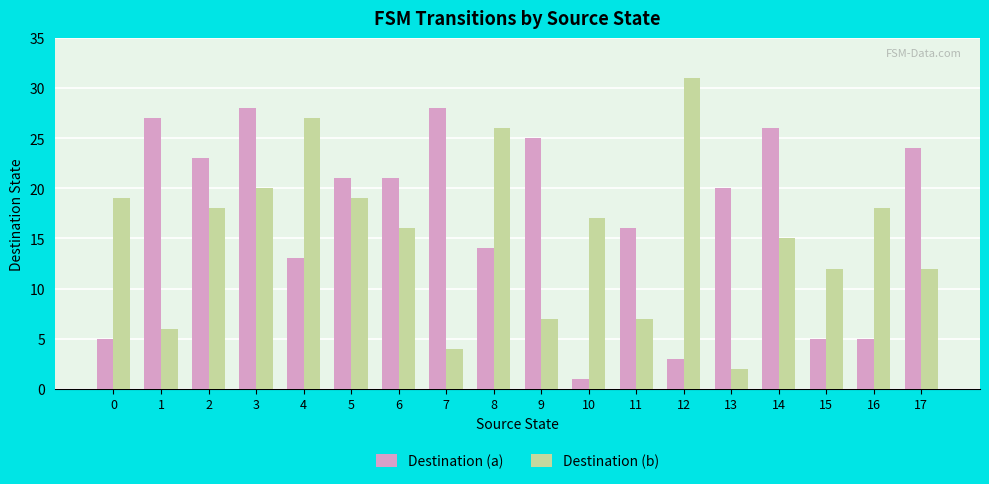

Which series has the largest range (max minus min)?

Destination (b)